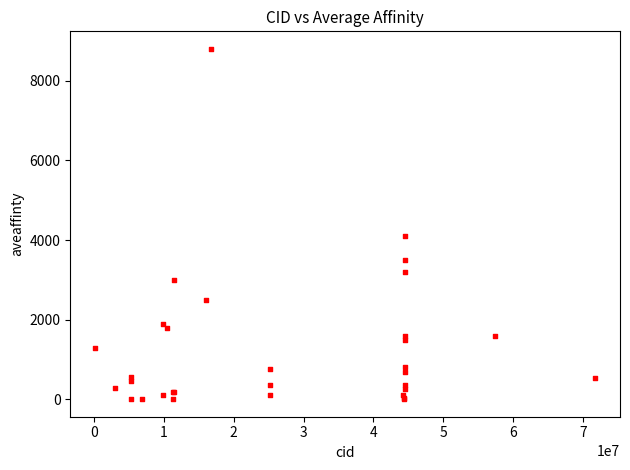

What Y value in the scatter plot is closest to 4401?

4100.0